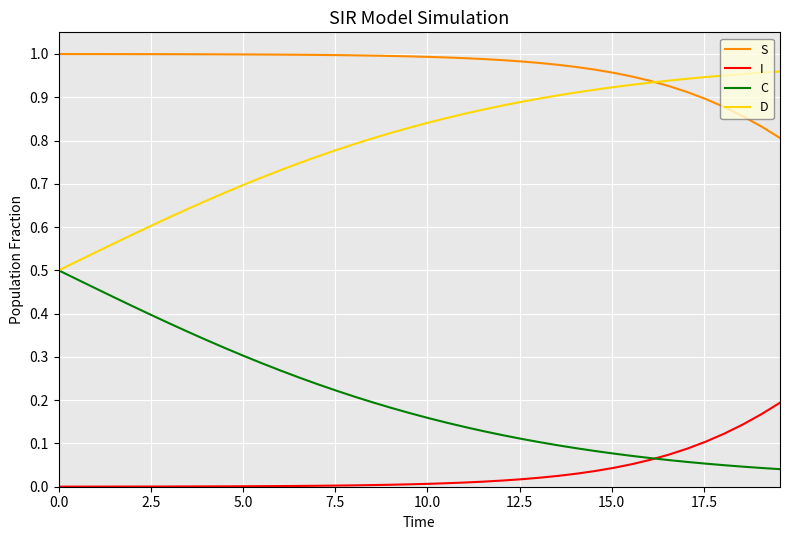

Rank the series by their average value, from lowest to highest.

I, C, D, S